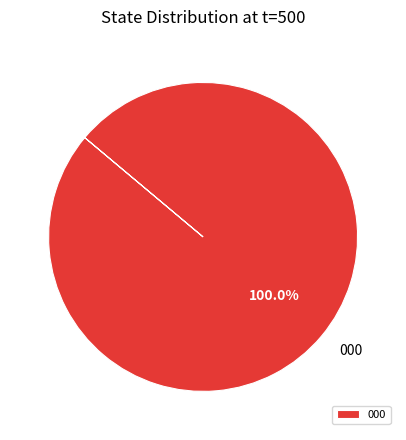

Rank the categories by value from lowest to highest.

000